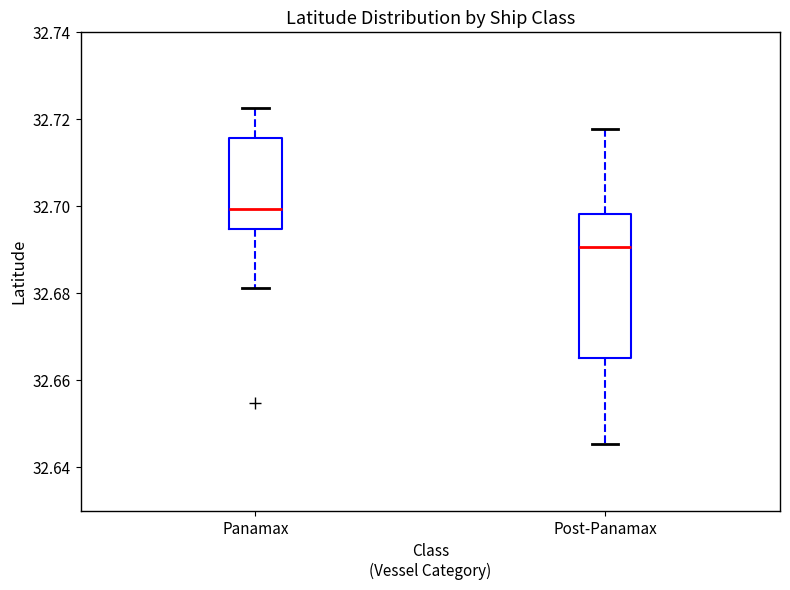

Reading left to right, read every box against the y-axis: the position of its median line, the range the box covers, and the ends of its whiskers. The values are not printed on the chart, so give them approximately, as read against the axis.

Panamax: median 32.700, box 32.694 to 32.716, whiskers 32.682 to 32.722
Post-Panamax: median 32.690, box 32.666 to 32.698, whiskers 32.646 to 32.718